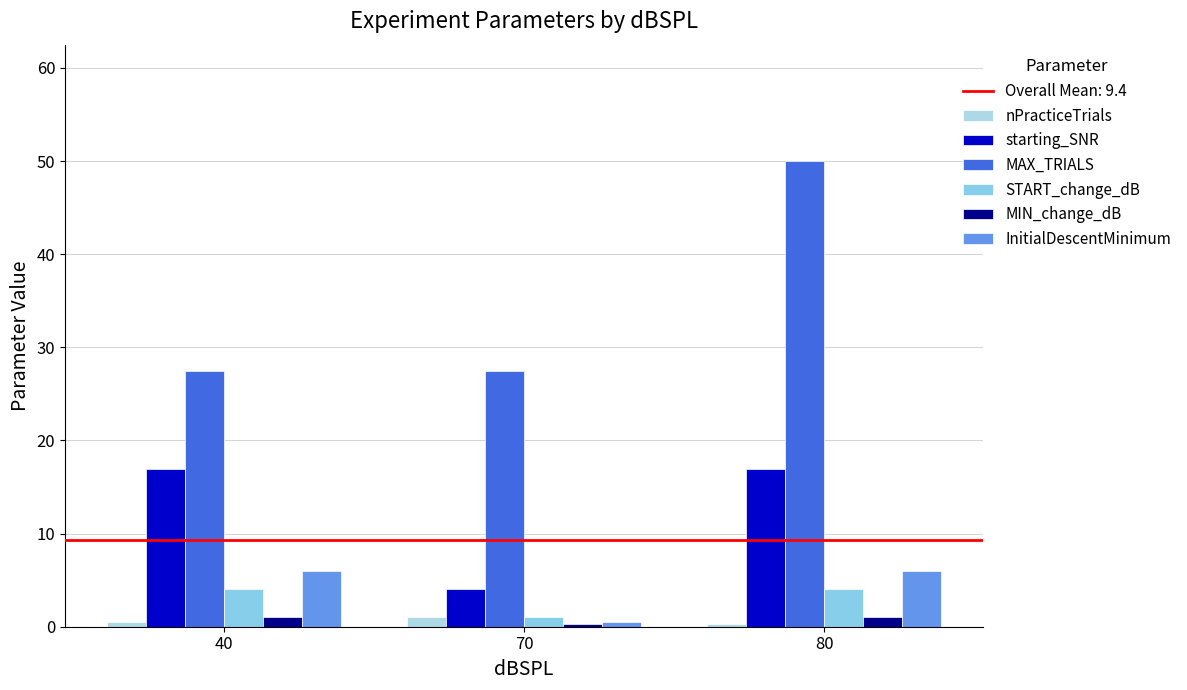

What is the total value across all series at 40?

55.9